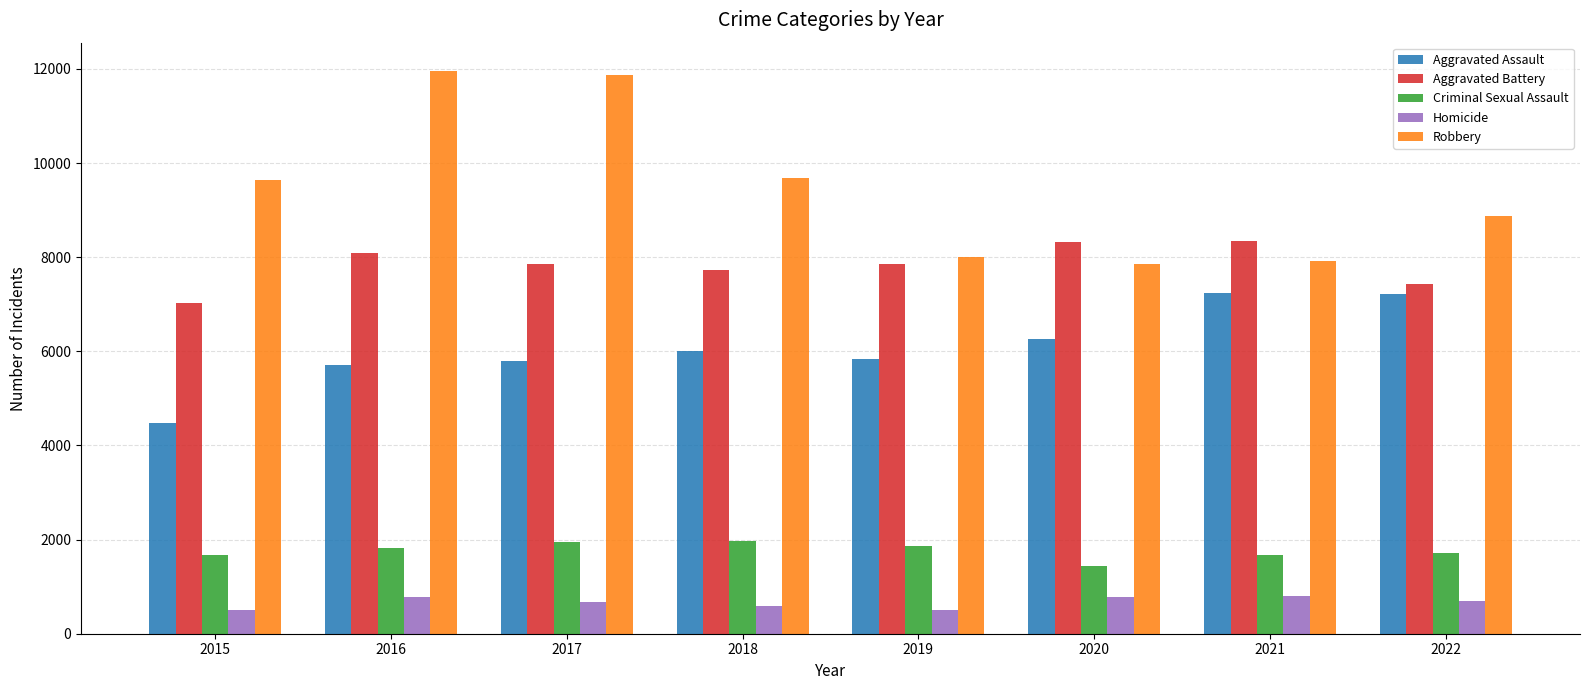

Which series has the widest spread of values?

Robbery